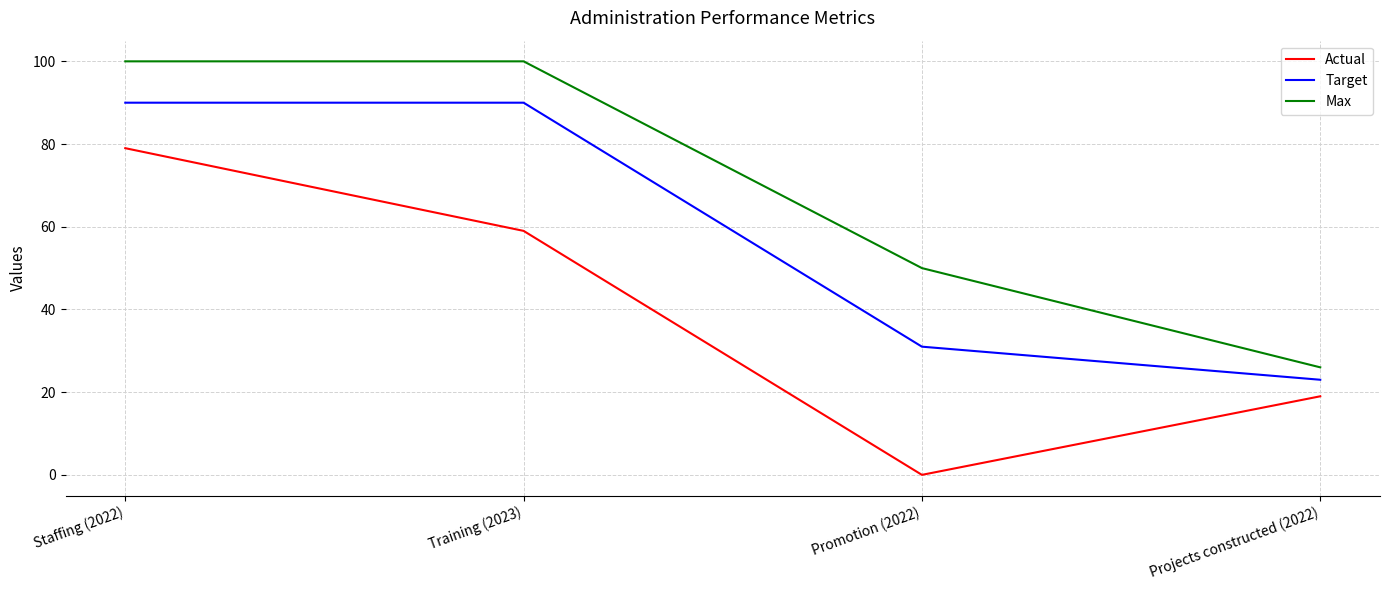

Rank the series by their maximum value, from highest to lowest.

Max, Target, Actual